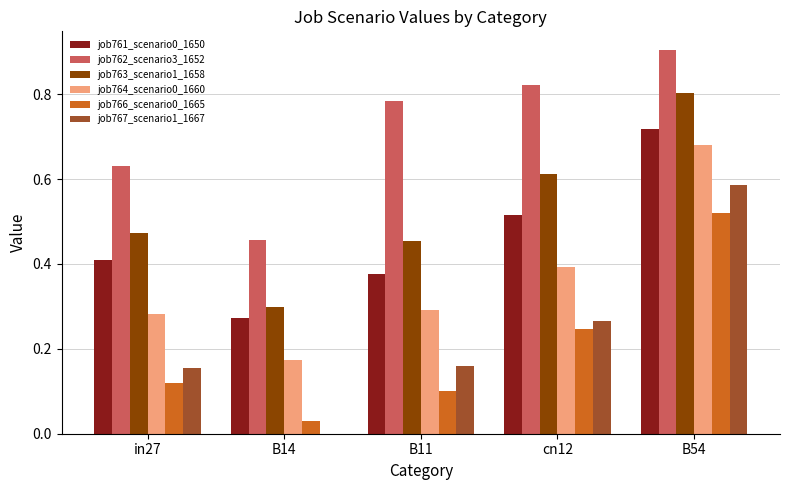

What is the greatest value displayed?

0.9